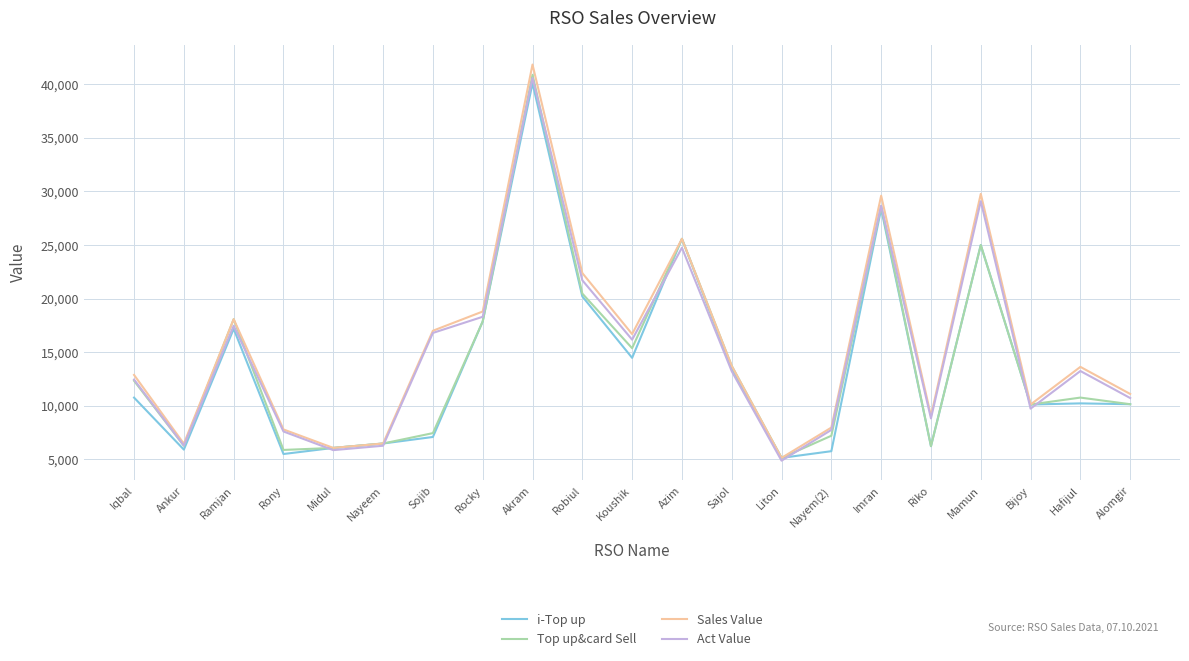

Which series has the widest spread of values?

Sales Value